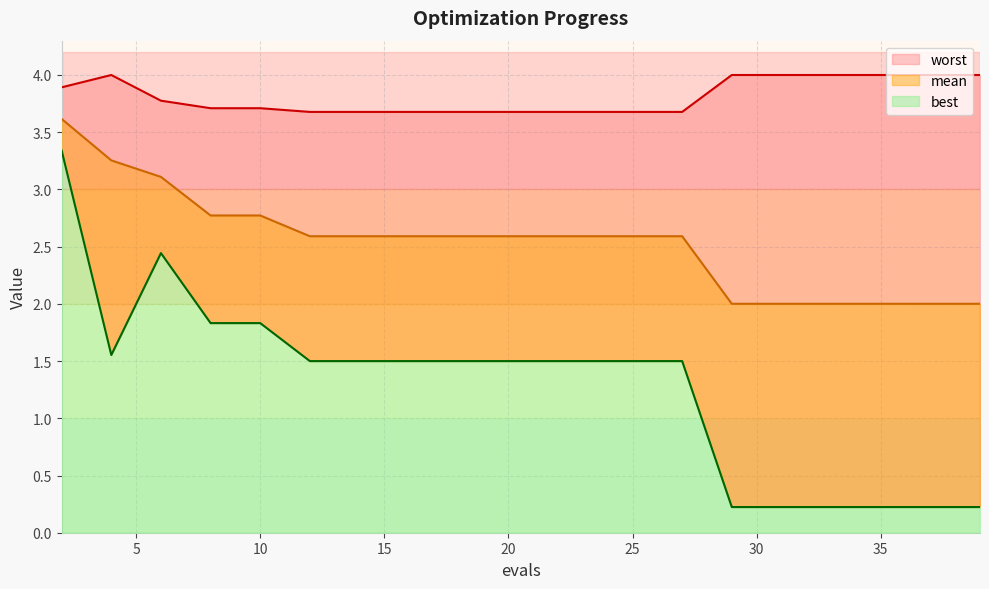

Where is the first local maximum for worst?

4